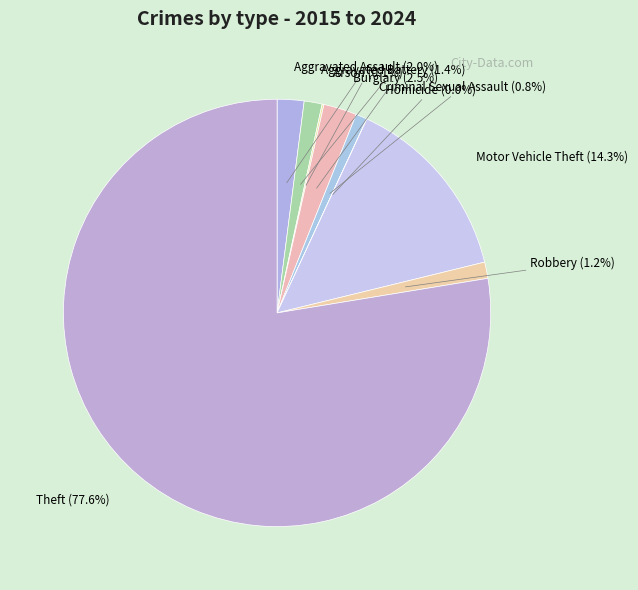

Do Criminal Sexual Assault and Theft together represent more than half of the pie?

Yes